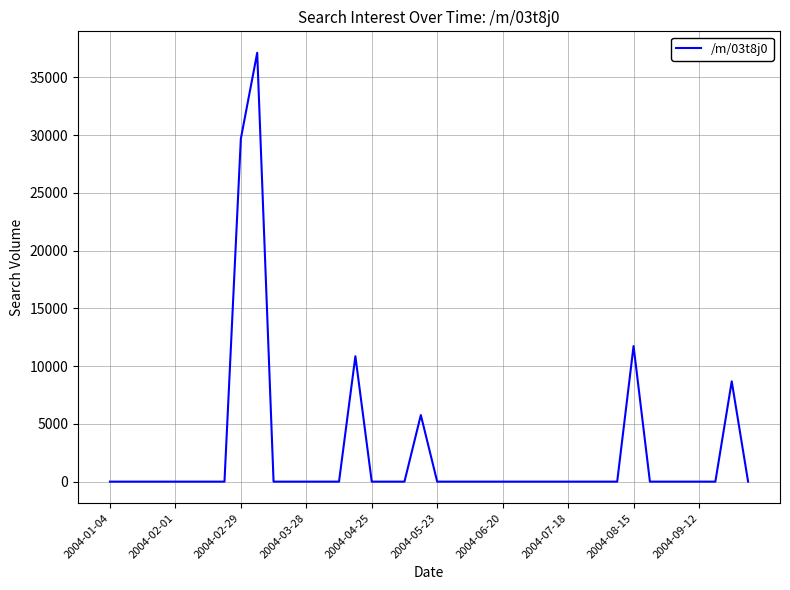

What is the difference between the maximum and minimum values?

37133.6